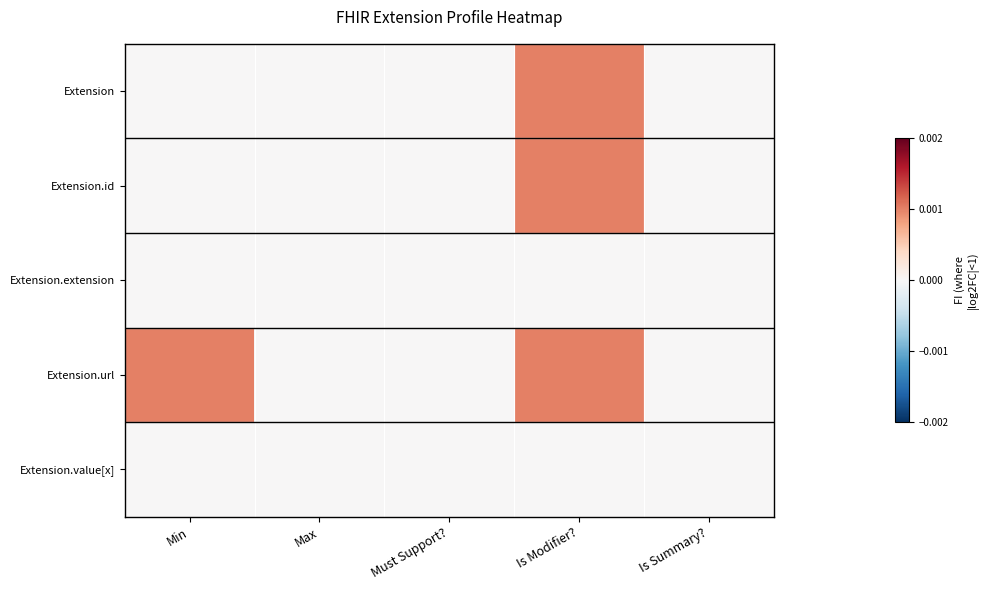

Which has a higher value, Min or Is Modifier??

Is Modifier?